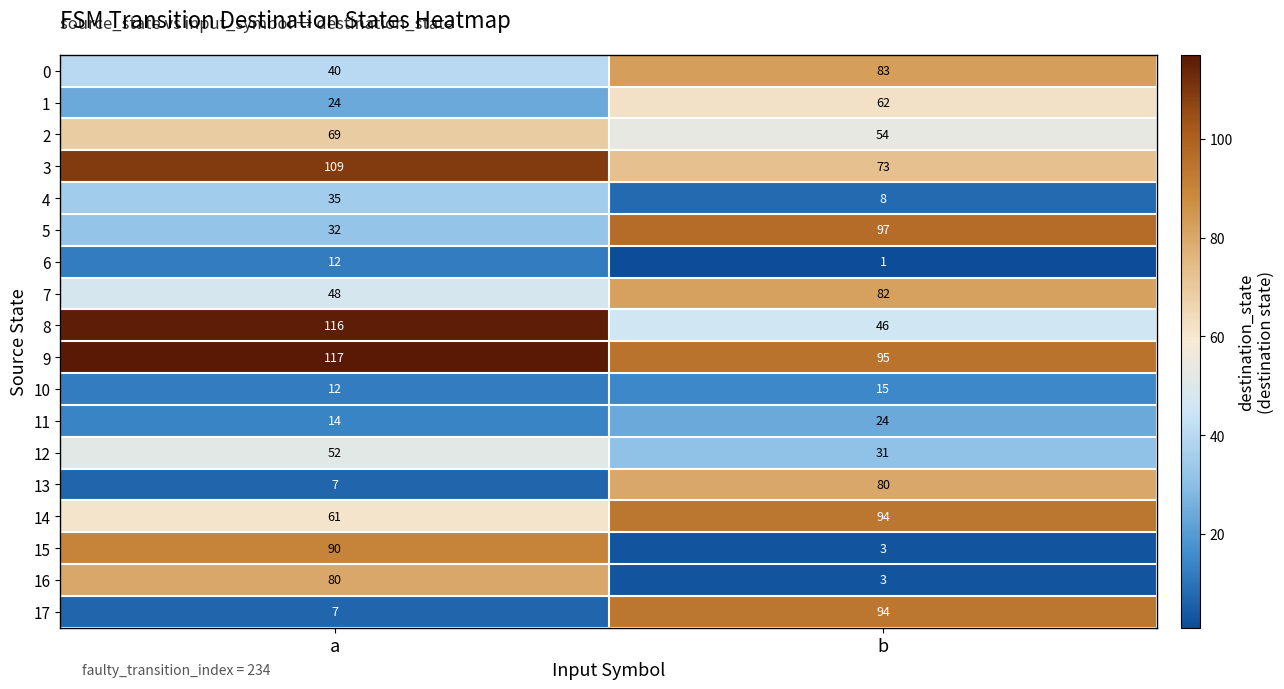

The 7 series shows 21 at a. True or false?

False